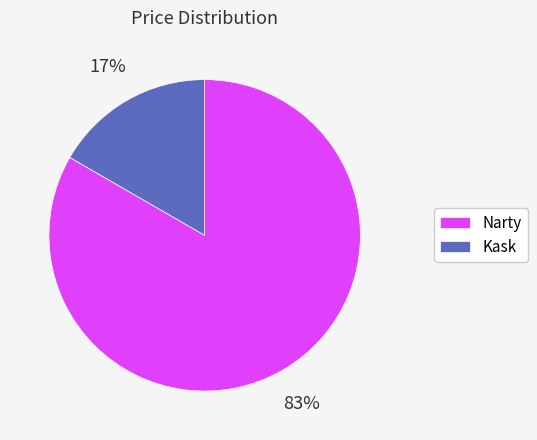

To the nearest percent, what is the average slice percentage?

50%